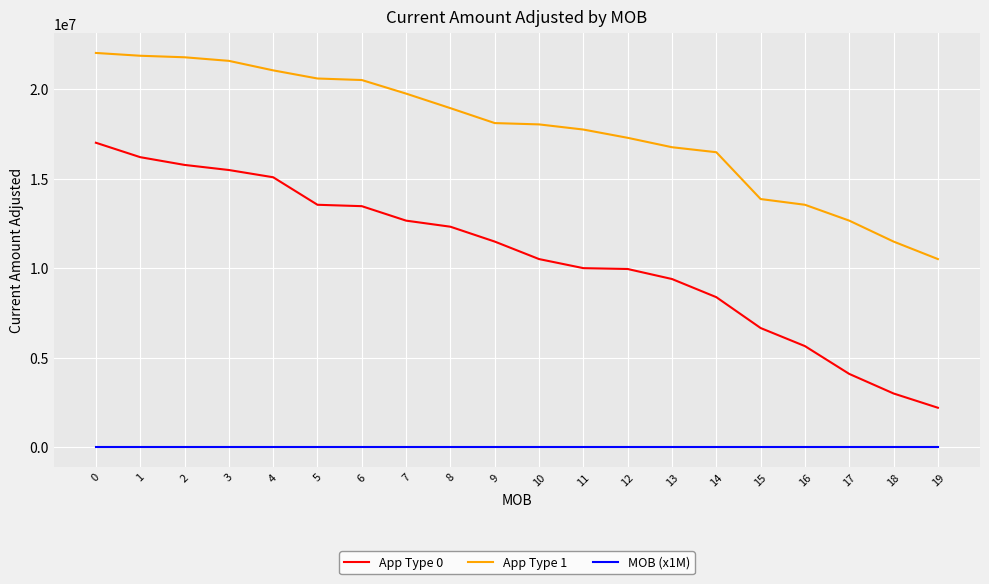

True or false: App Type 0 has a value of 3124653.7 at 16.

False